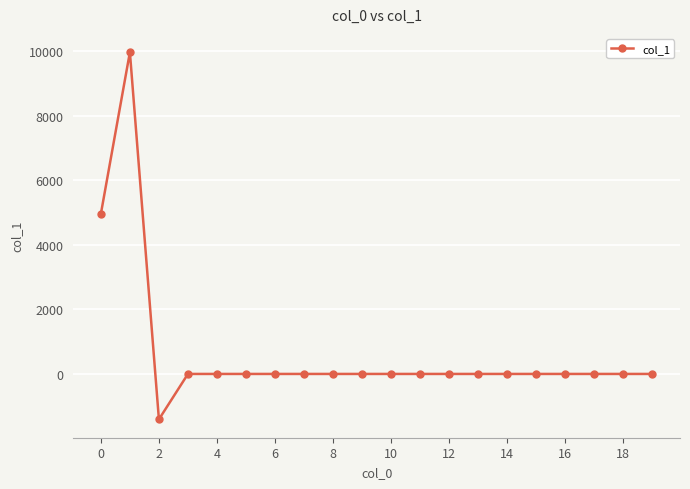

Is this an area chart (filled region under the line)?

No